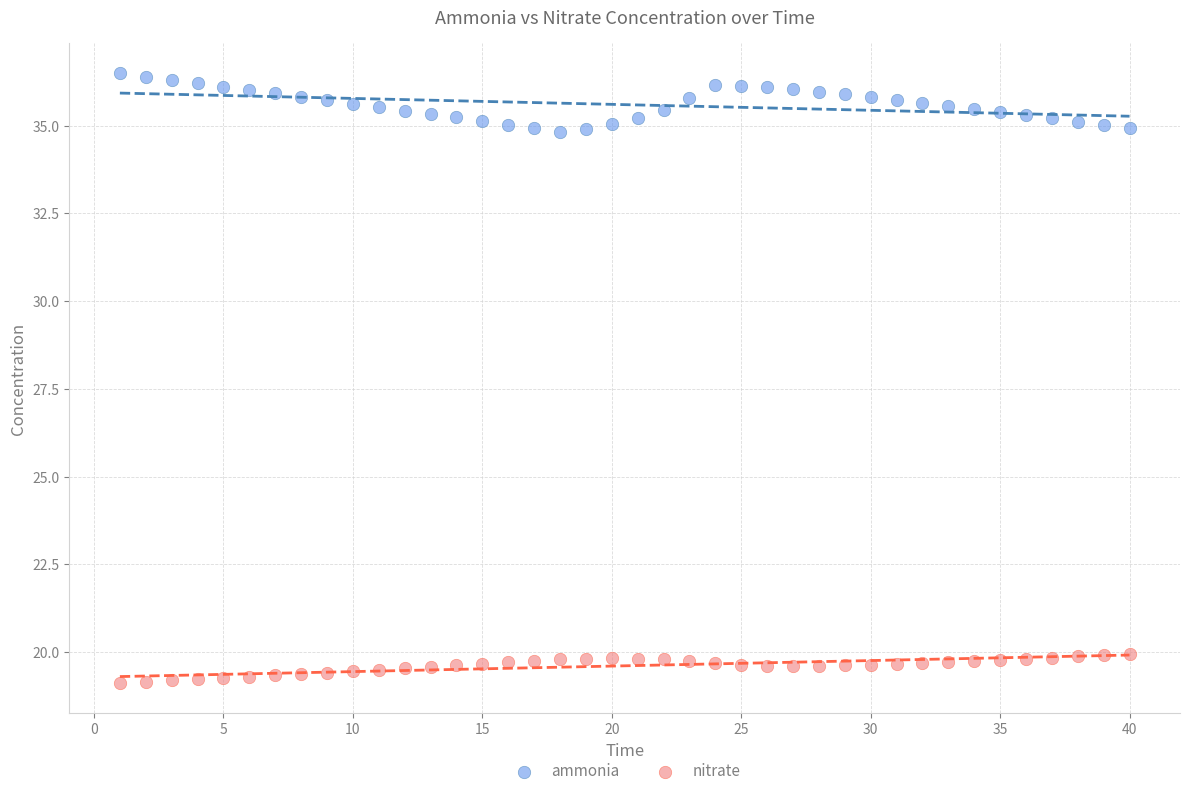

Which series contains the highest Y value?

ammonia